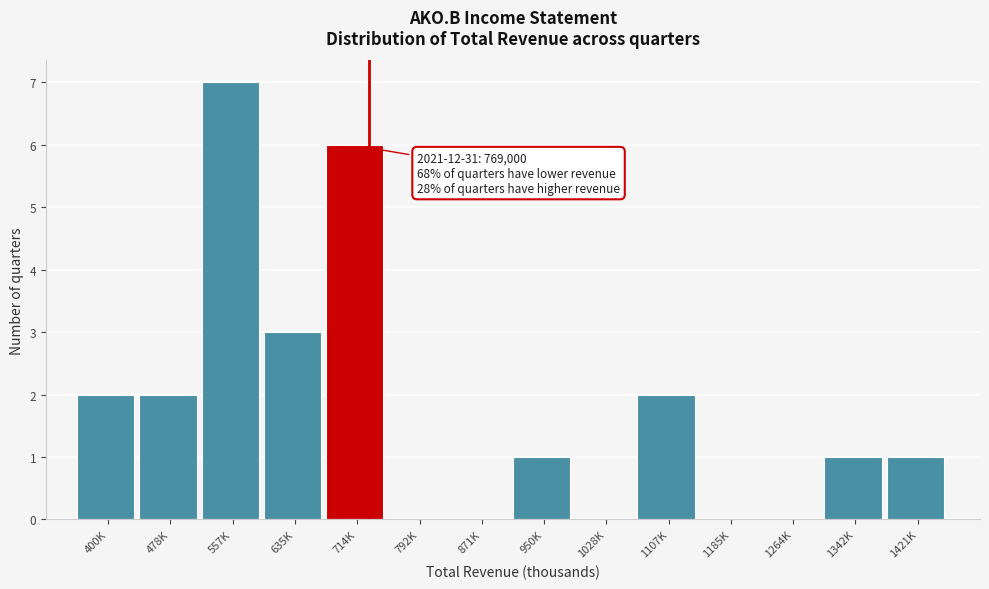

Reading left to right, what are all the values shown in this chart?

400K=2	478K=2	557K=7	635K=3	714K=6	792K=0	871K=0	950K=1	1028K=0	1107K=2	1185K=0	1264K=0	1342K=1	1421K=1